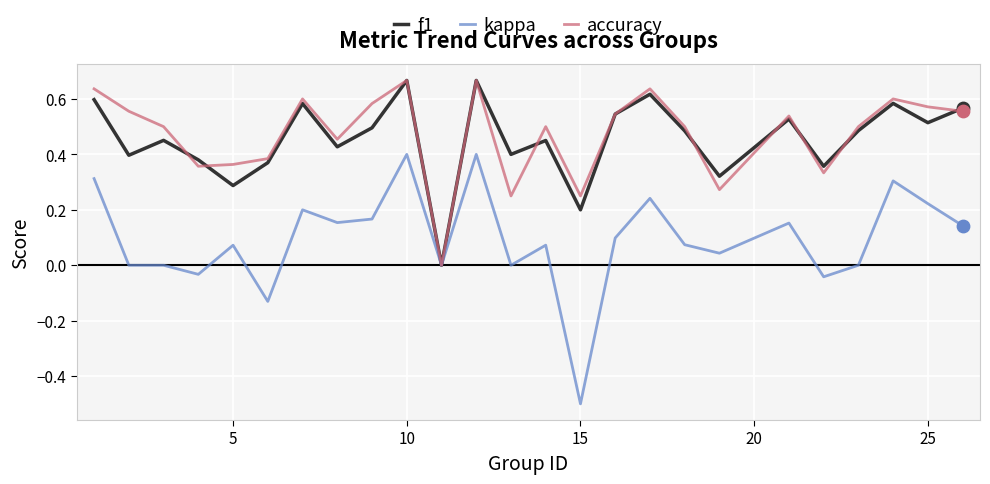

Which series has the widest spread of values?

kappa